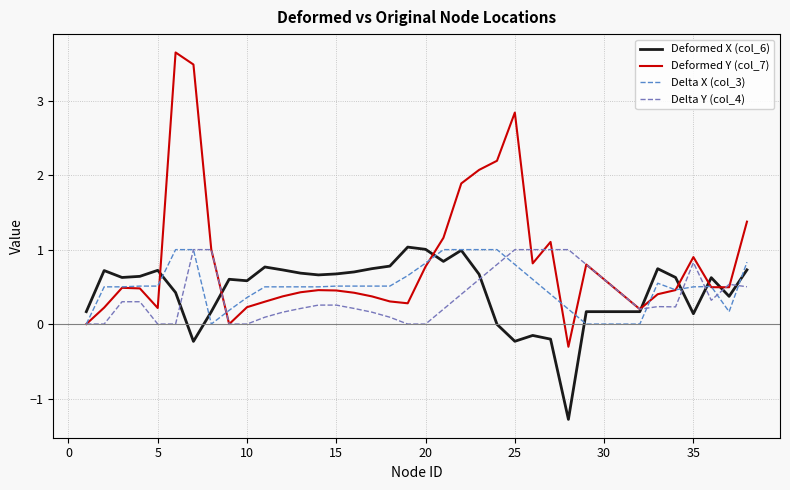

Is this an area chart (filled region under the line)?

No